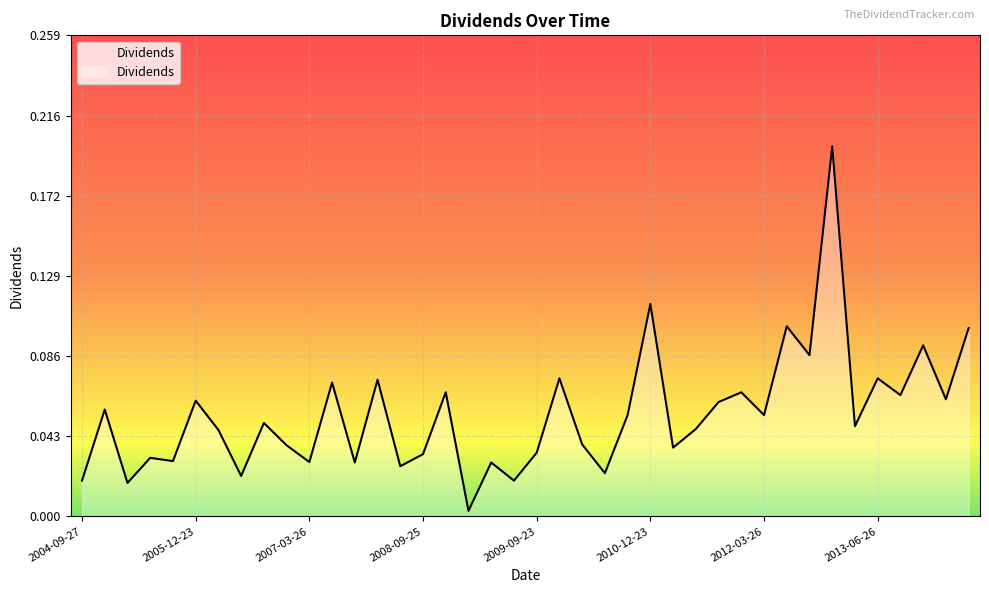

What is the label of the 20th point from the right?

2009-09-23